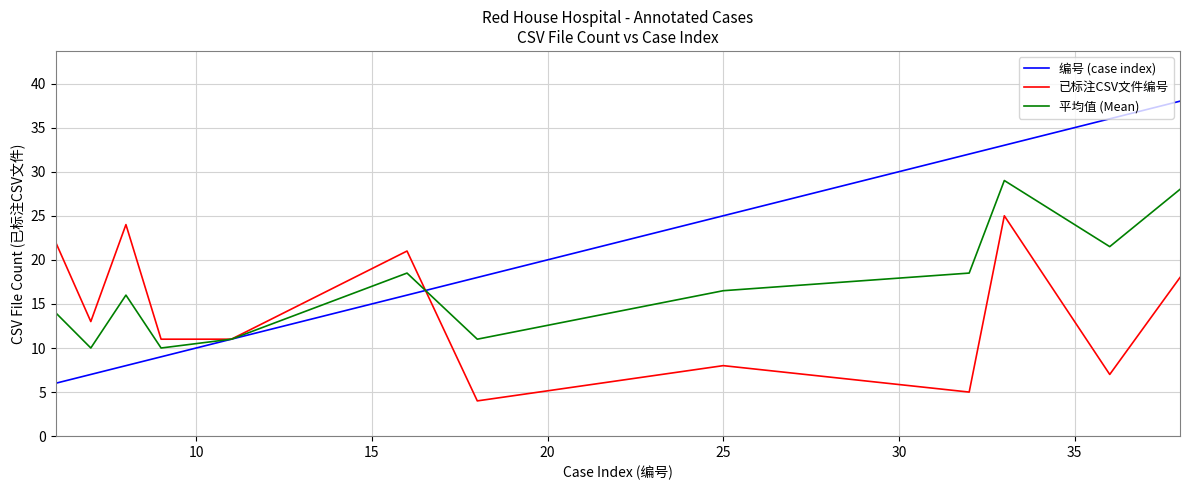

What is the greatest value displayed?

38.0